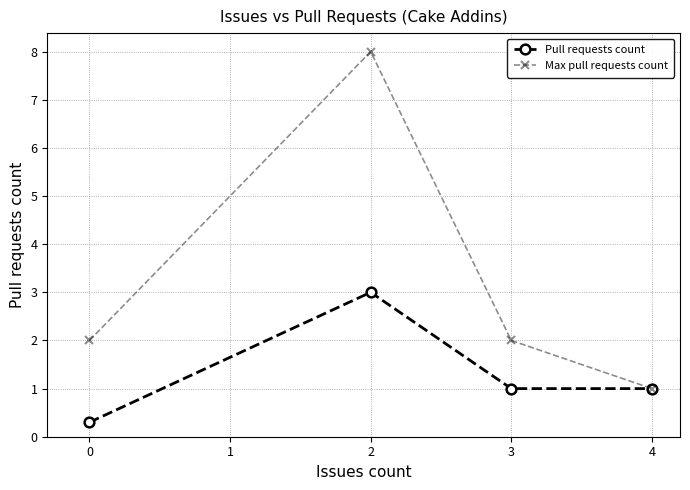

The value of Max pull requests count at 2 is 8.0. True or false?

True